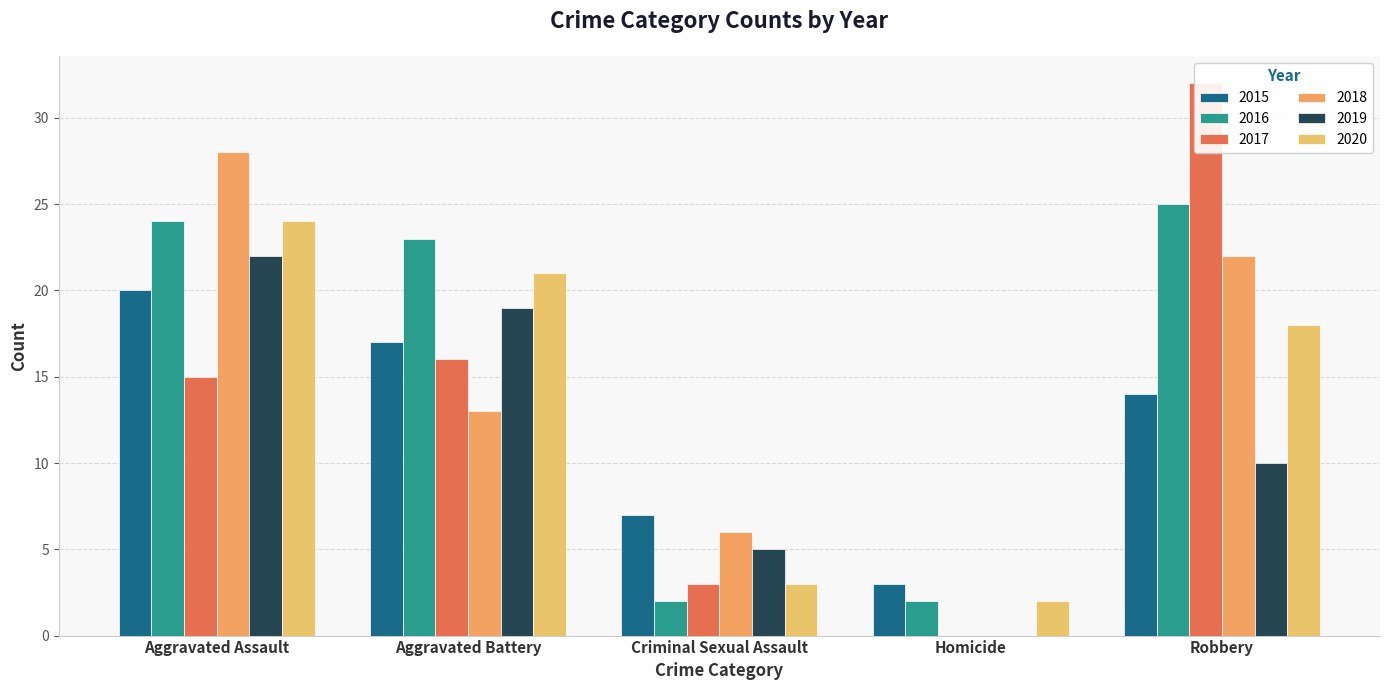

Read the 2017 value at Aggravated Assault, to the nearest 10.

20